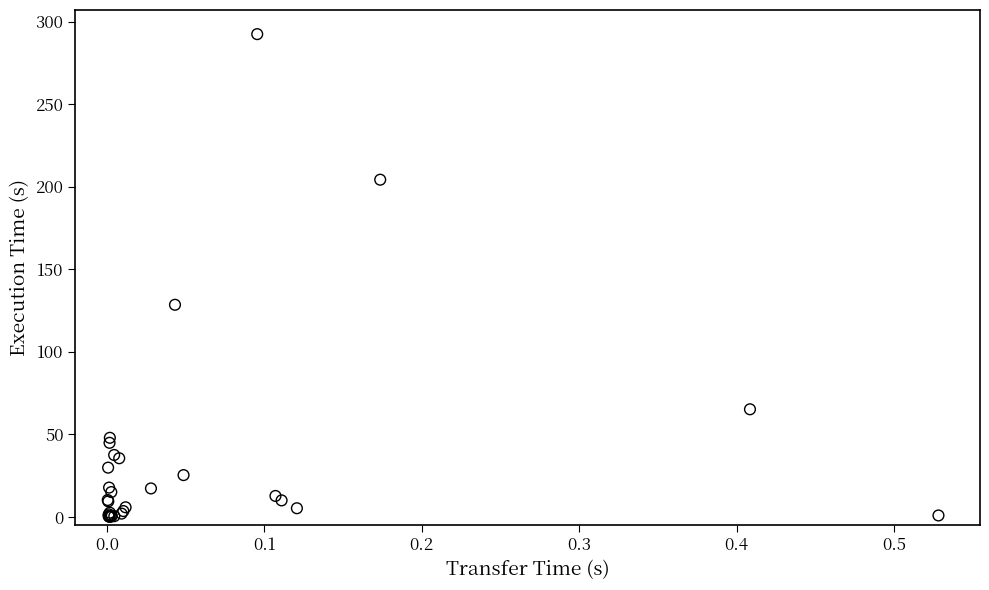

What Y value in the scatter plot is closest to 146?

128.5